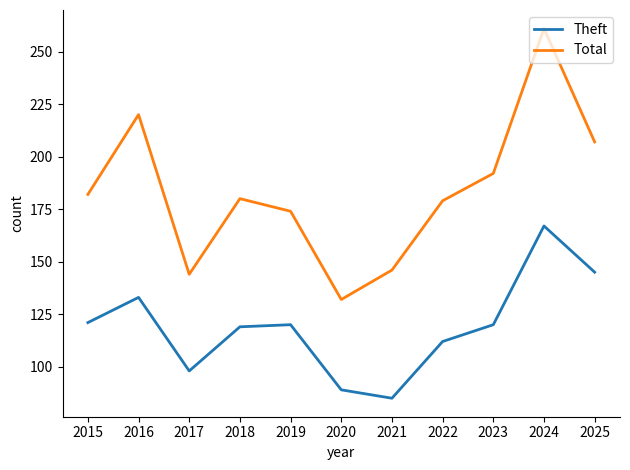

What is the total value across all series at 2019?

294